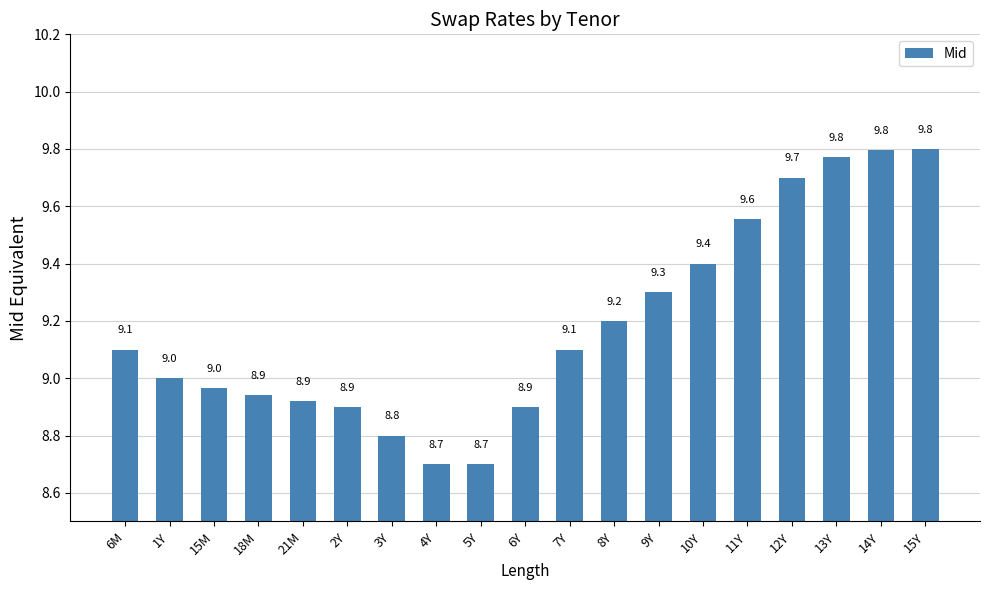

What is the sum of the values at 11Y and 8Y?

18.8